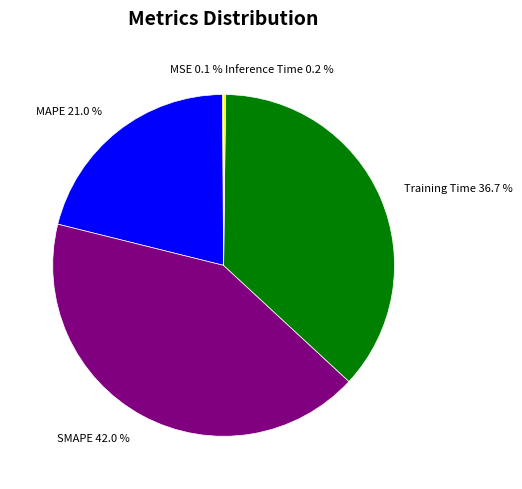

What portion of the pie excludes SMAPE?

58.0%